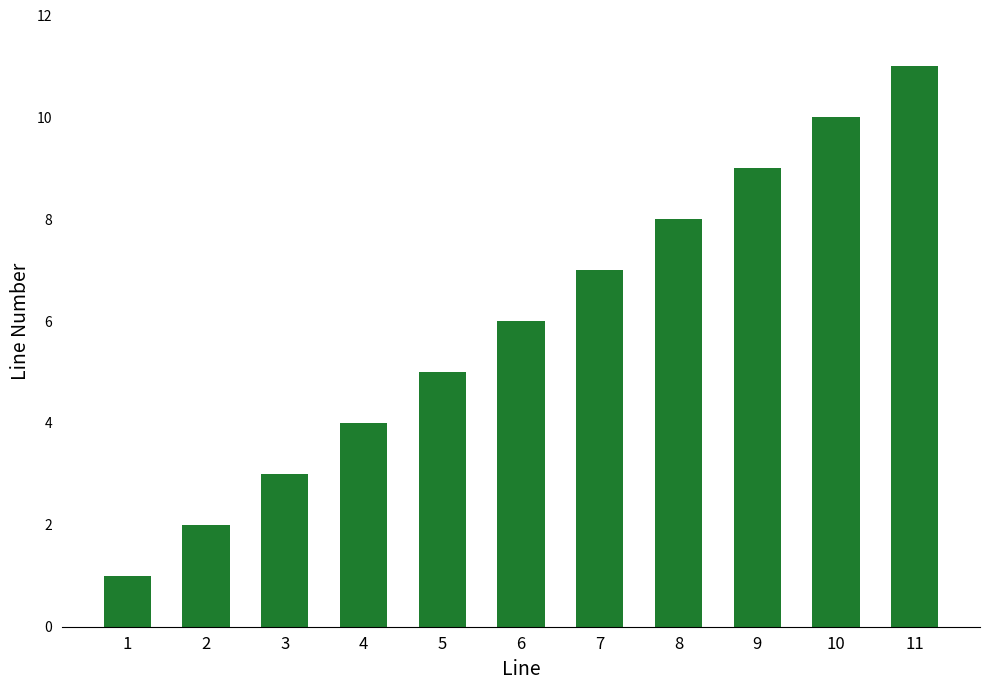

Reading left to right, extract all data points from this chart.

1=1	2=2	3=3	4=4	5=5	6=6	7=7	8=8	9=9	10=10	11=11